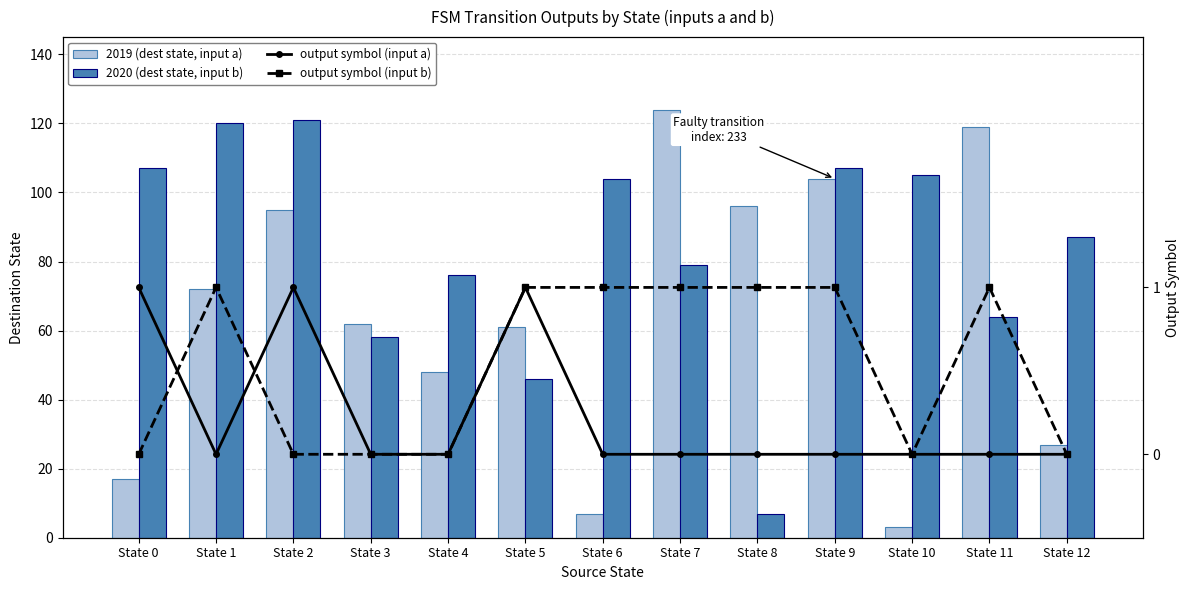

Between State 9 and State 3, which is larger?

State 9